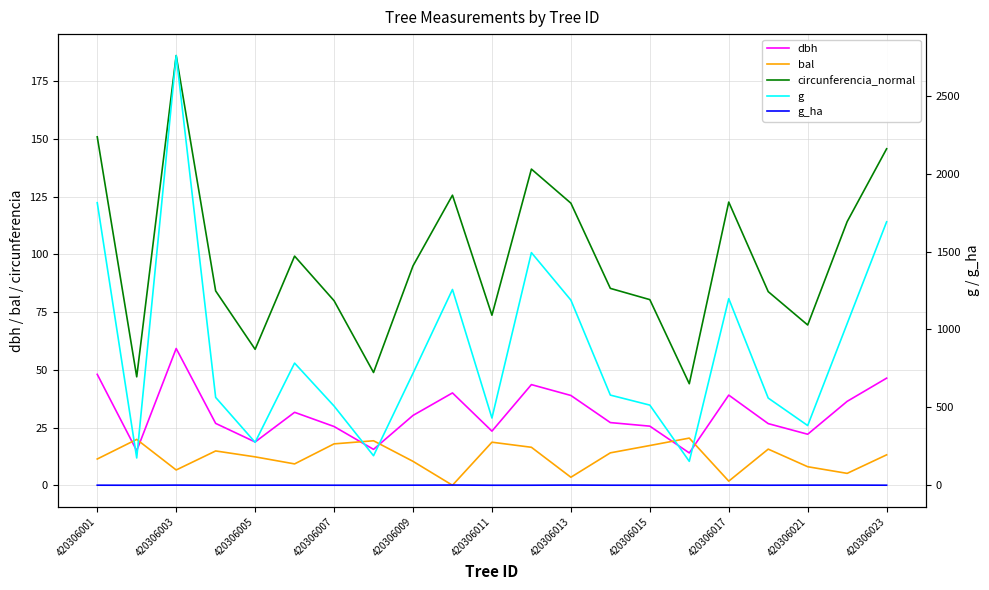

True or false: dbh has a value of 92.5 at 420306003.

False